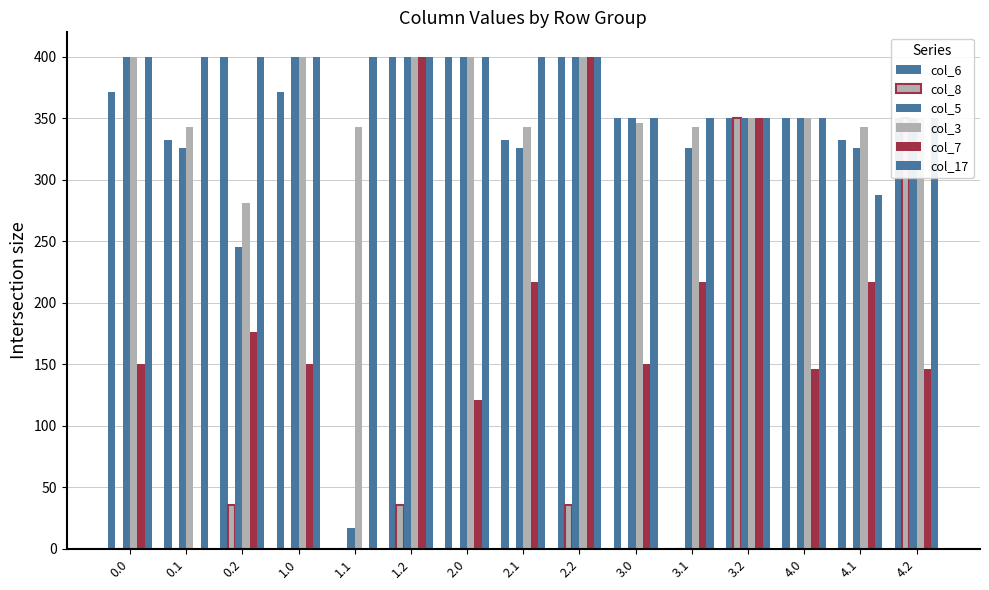

Reading left to right, transcribe all the data shown in this chart.

col_6: 371.3	332.2	400.0	371.3	0.0	400.0	400.0	332.2	400.0	350.0	0.0	350.0	350.0	332.2	350.0
col_8: 0.0	0.0	35.3	0.0	0.0	35.3	0.0	0.0	35.3	0.0	0.0	350.0	0.0	0.0	350.0
col_5: 400.0	325.7	245.0	400.0	17.3	400.0	400.0	325.7	400.0	350.0	325.7	350.0	350.0	325.7	350.0
col_3: 400.0	342.7	281.0	400.0	342.7	400.0	400.0	342.7	400.0	346.0	342.7	350.0	350.0	342.7	350.0
col_7: 150.1	0.0	176.6	150.1	0.0	400.0	121.4	217.1	400.0	150.1	217.1	350.0	146.1	217.1	146.1
col_17: 400.0	400.0	400.0	400.0	400.0	400.0	400.0	400.0	400.0	350.0	350.0	350.0	350.0	287.3	350.0